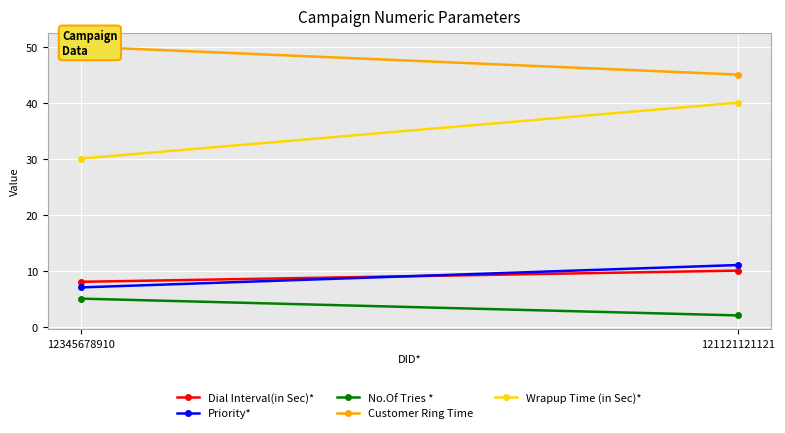

What are all the series names shown in the legend?

Dial Interval(in Sec)*, Priority*, No.Of Tries *, Customer Ring Time, Wrapup Time (in Sec)*